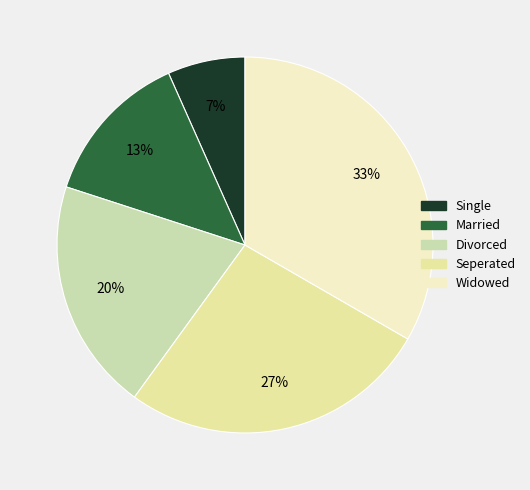

Does Divorced account for over 50% of the chart?

No